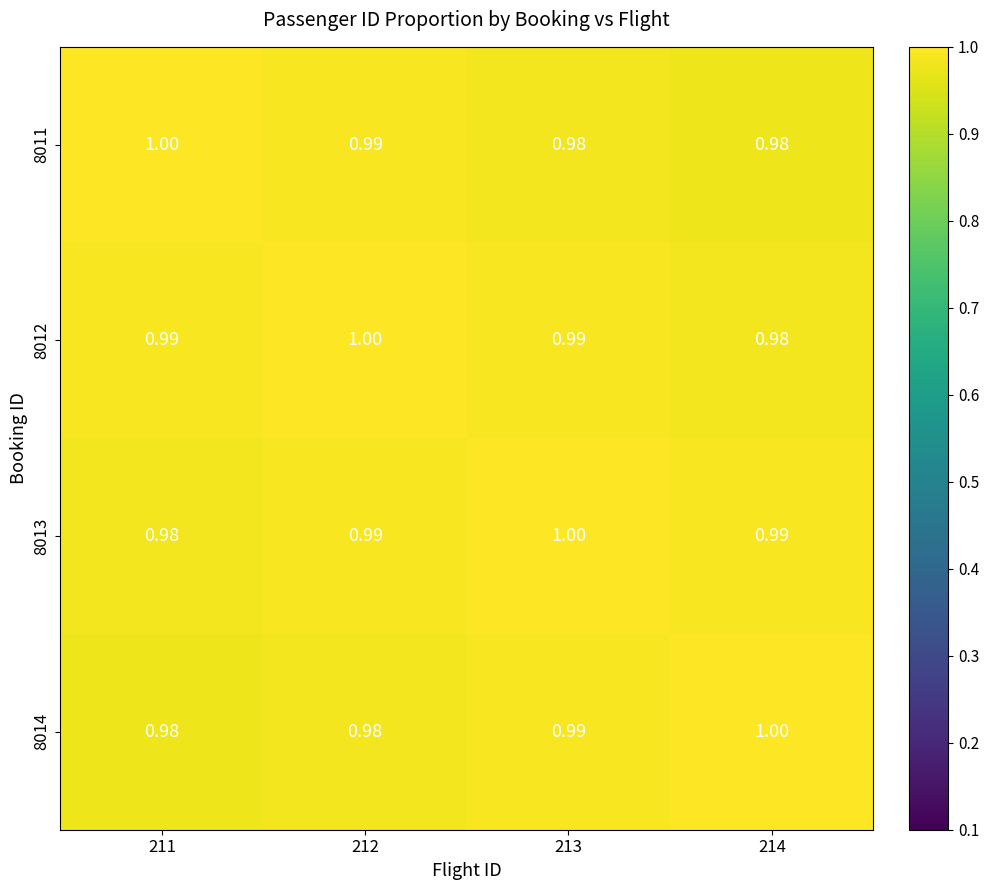

Is the value of 8012 at 212 greater than the value of 8014 at 212?

Yes